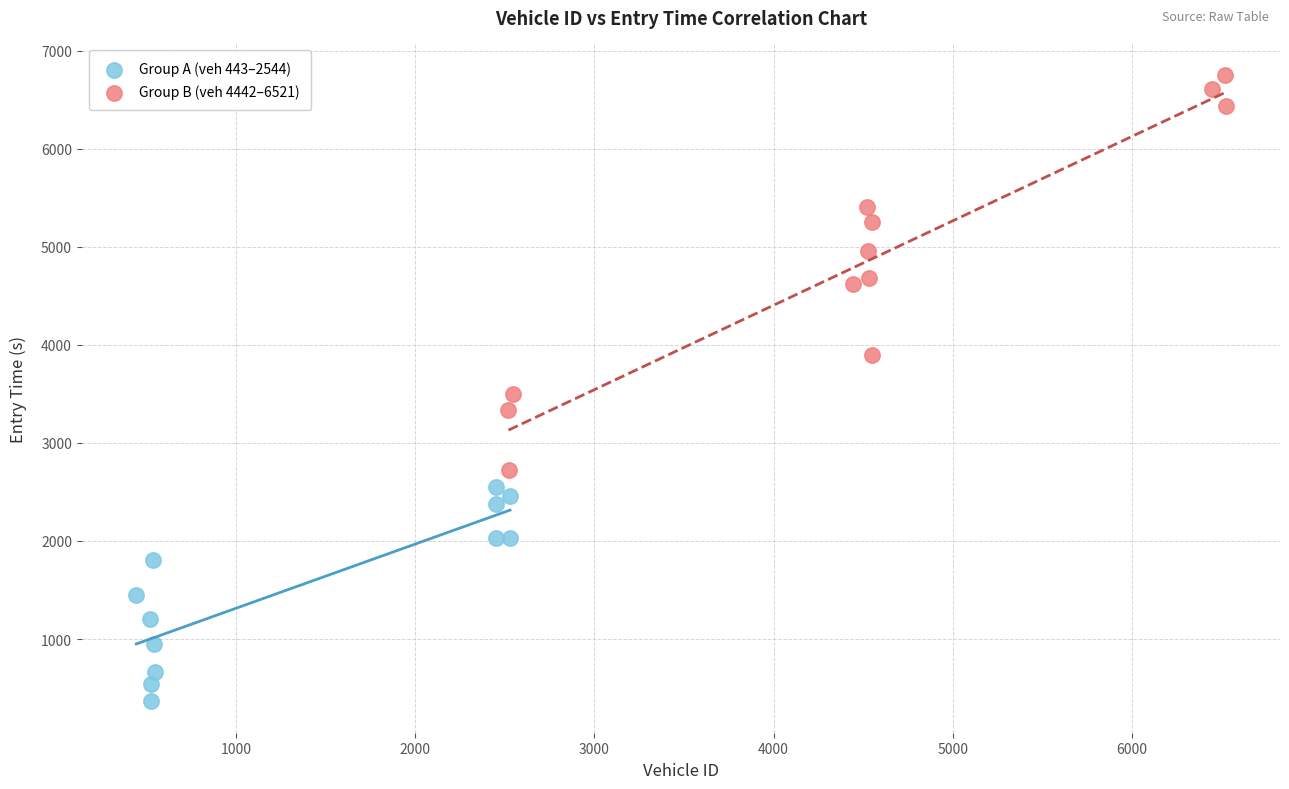

What are all the series names shown in the legend?

Group A (veh 443–2544), Group B (veh 4442–6521)